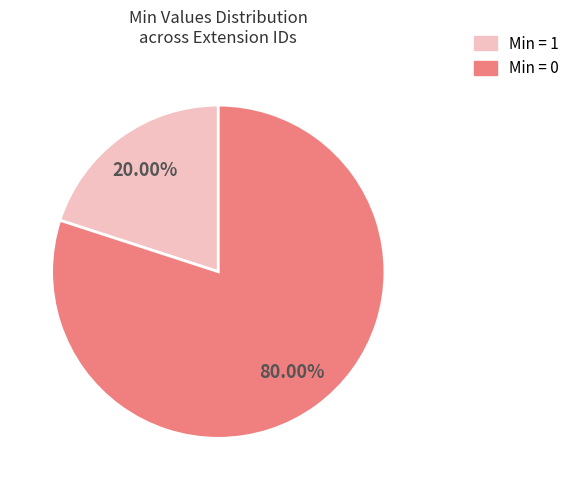

Does any single category account for the majority?

Yes